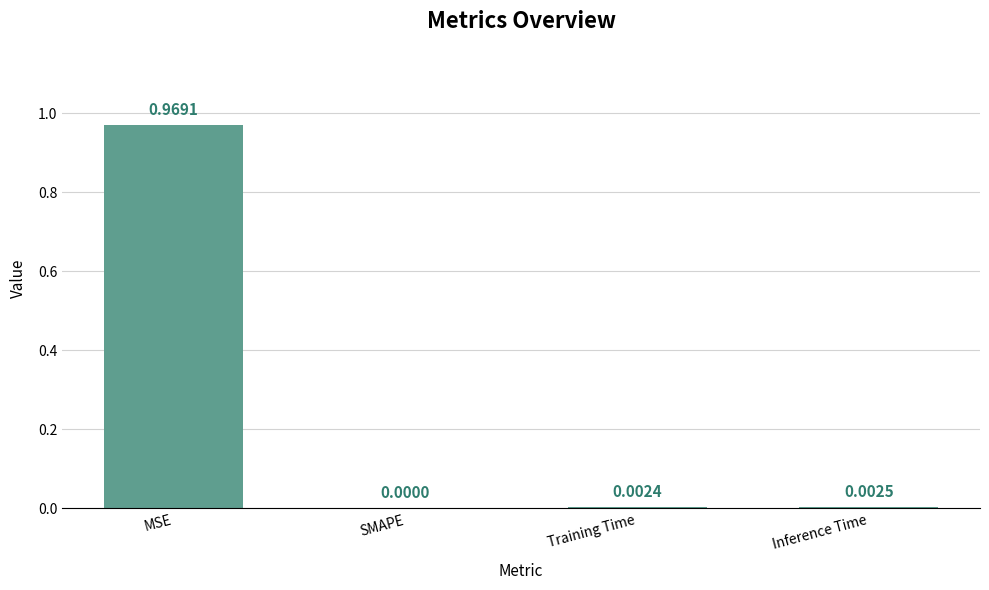

Which has a higher value, Inference Time or Training Time?

Inference Time